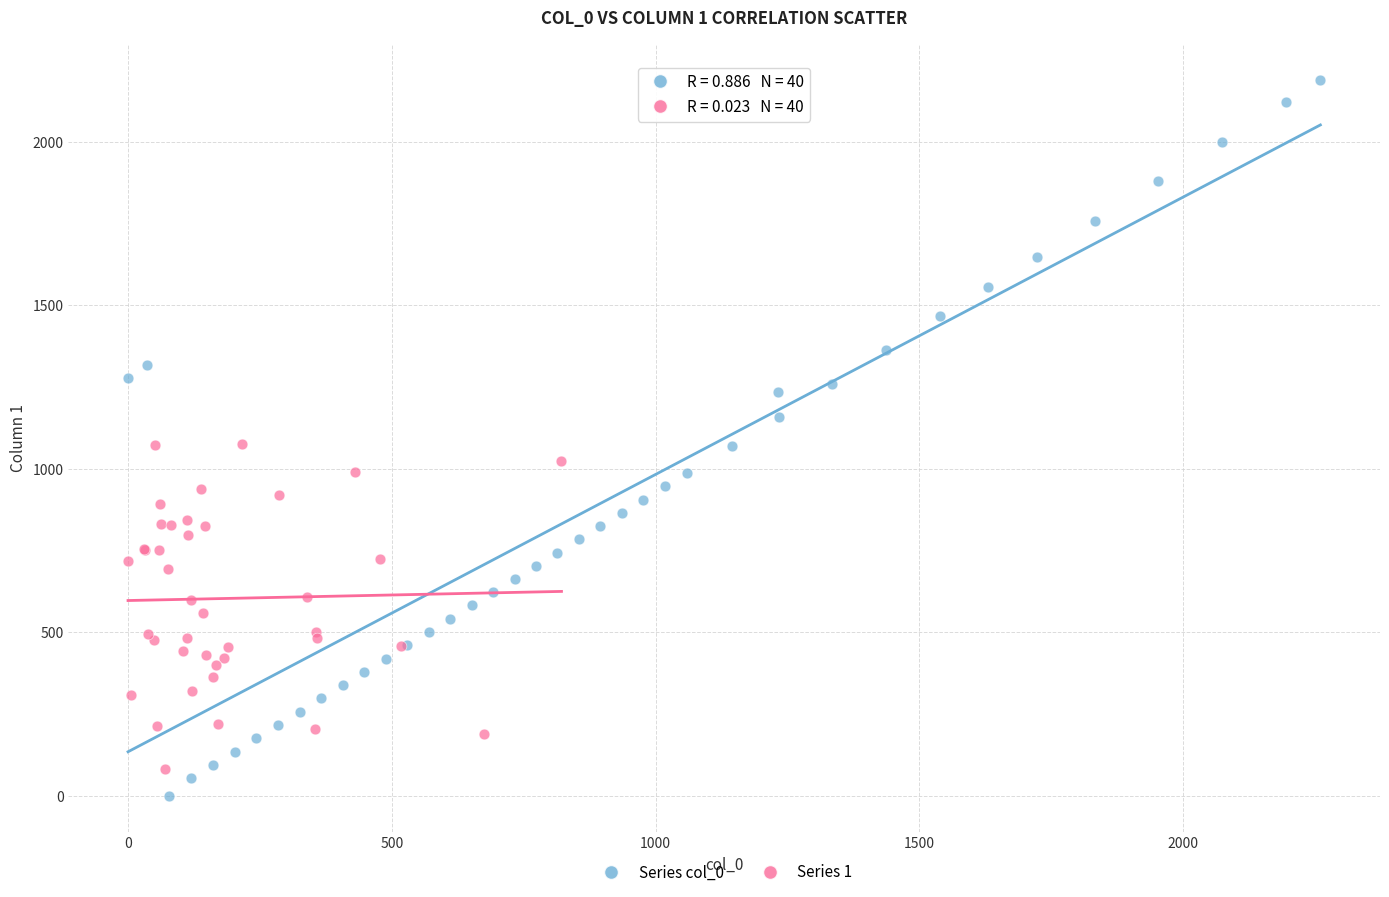

Which series has the widest spread of Y values?

Series col_0